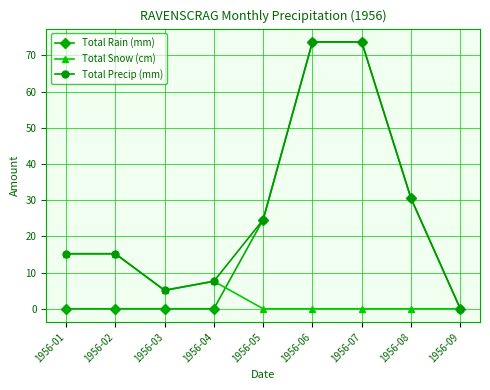

How many distinct data groups are displayed?

3